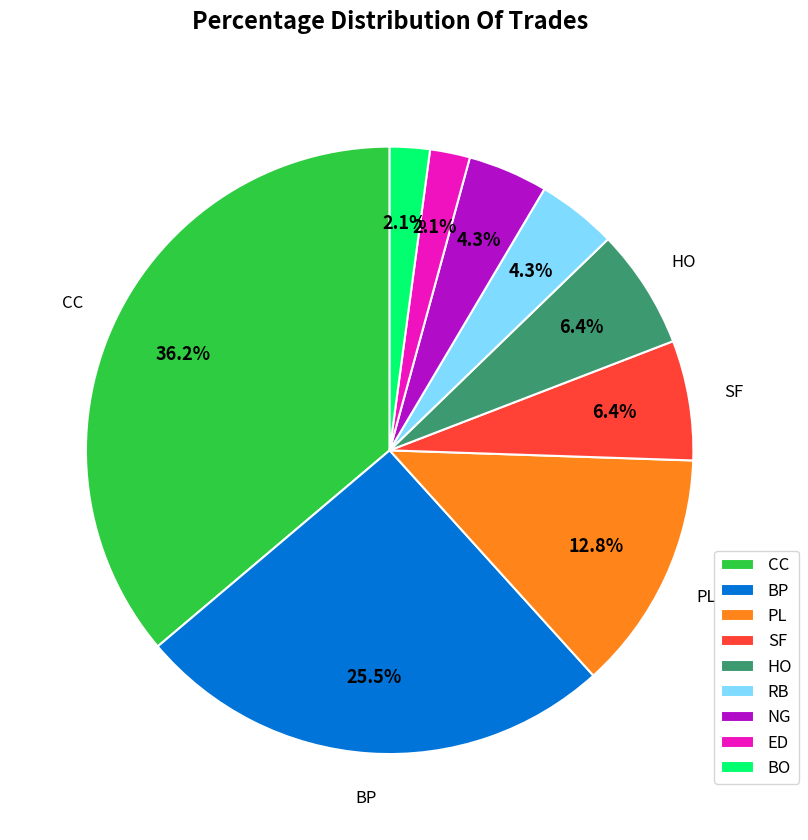

Count the number of slices in the pie.

9